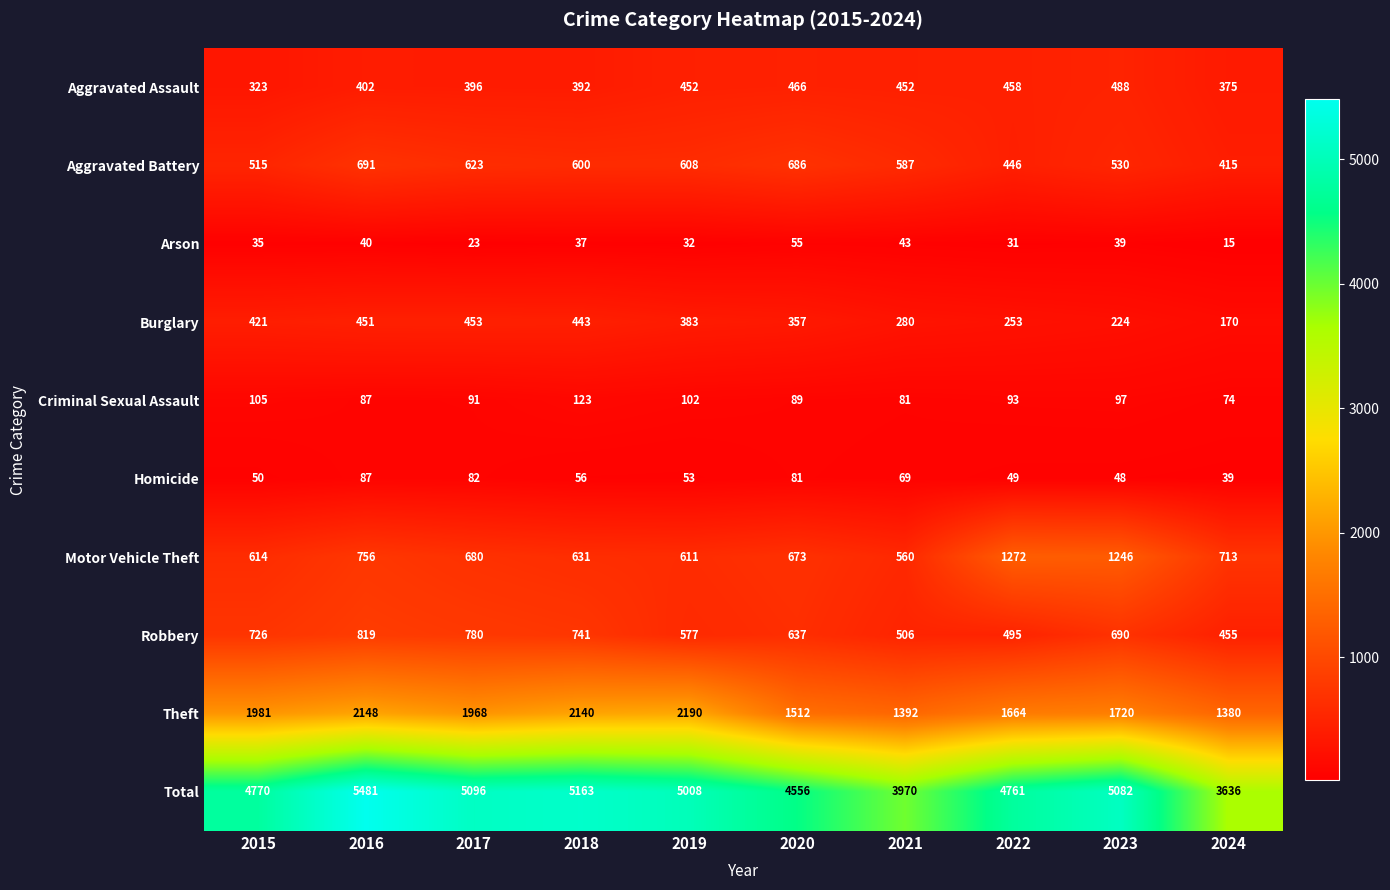

Which series has the widest spread of values?

Total